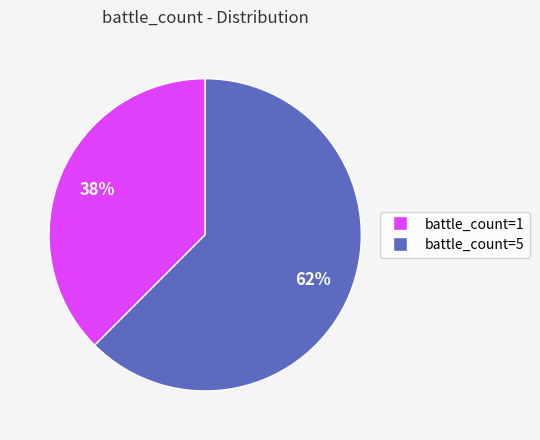

Is there a majority slice in this chart?

Yes